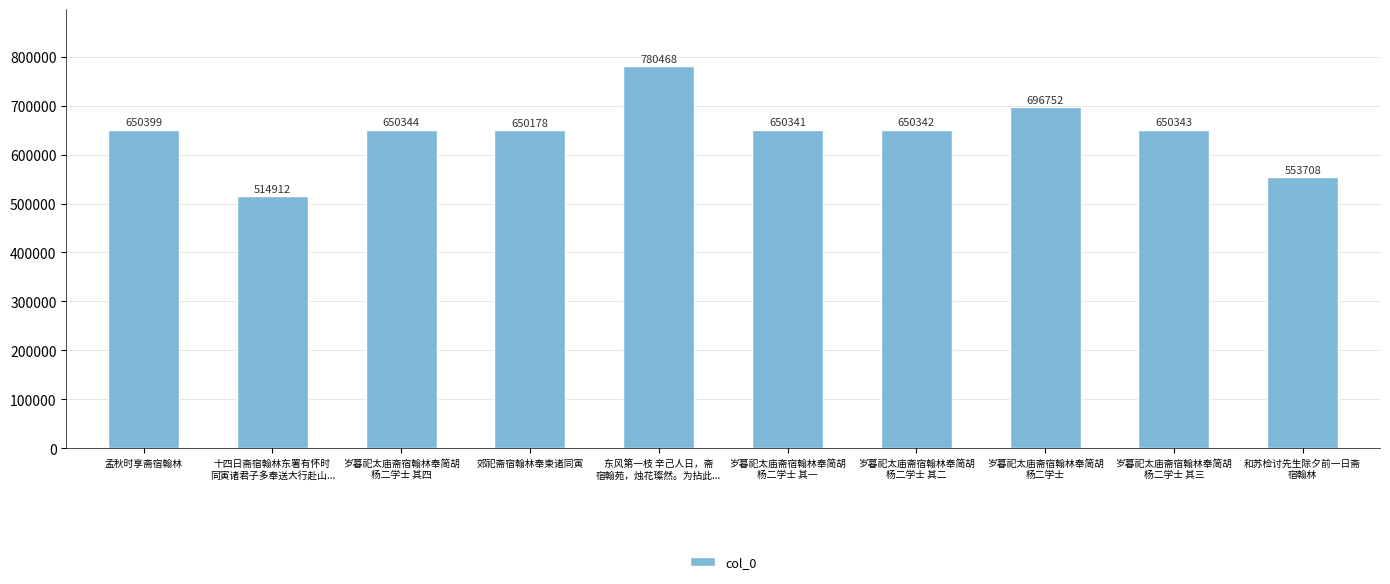

What is the smallest value displayed?

514912